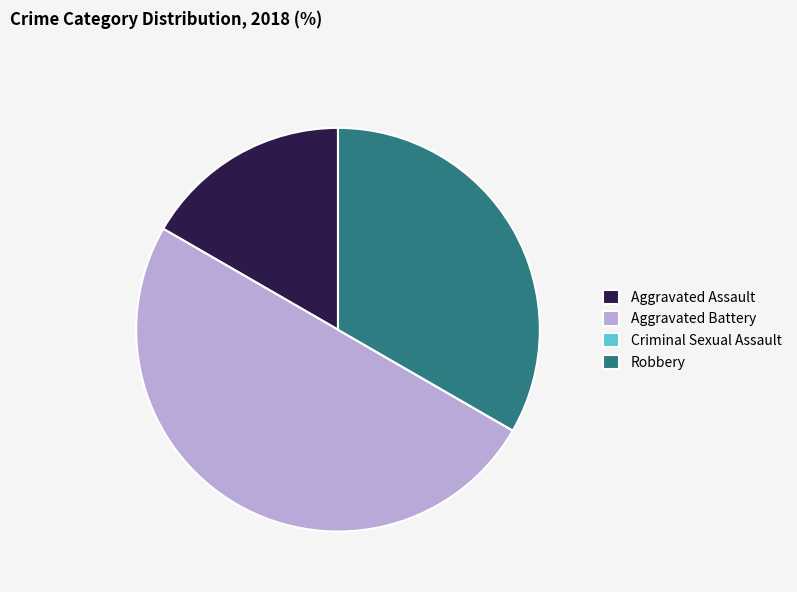

What is the largest slice in the pie chart?

Aggravated Battery